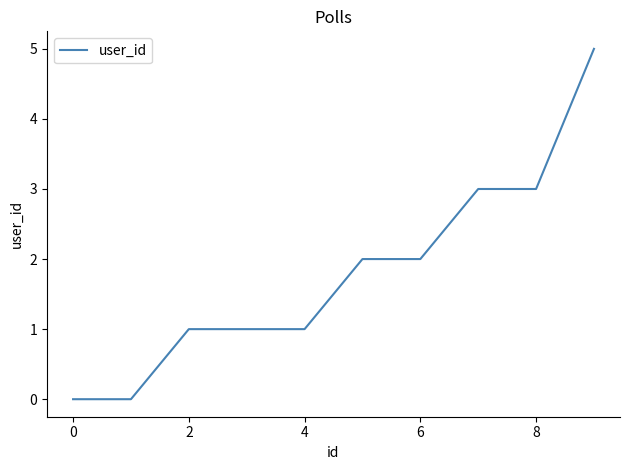

What is the maximum value shown in the chart?

5